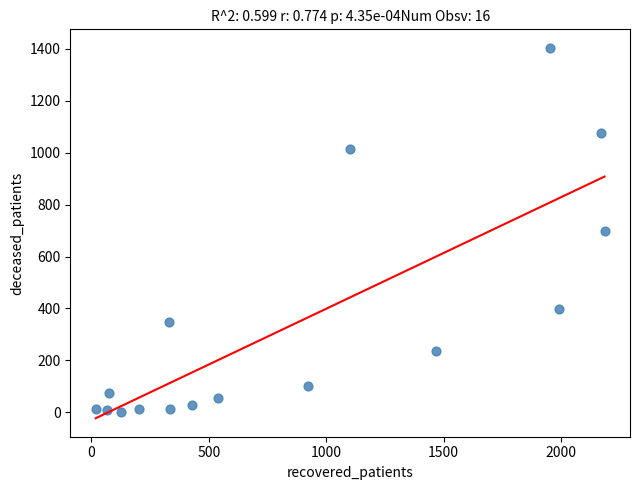

What is the range of X values (max minus min)?

2167